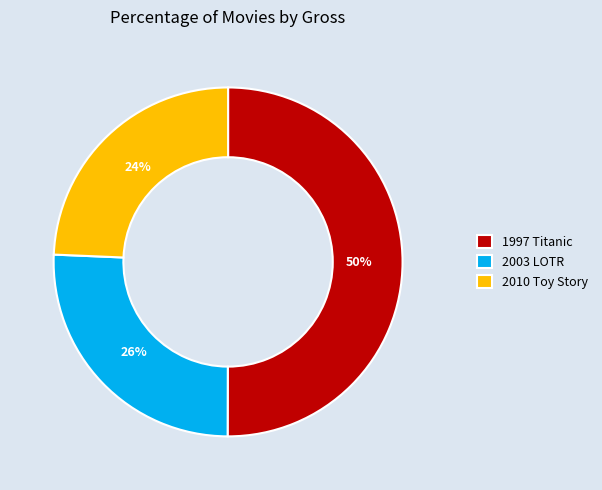

How many segments does this pie chart have?

3